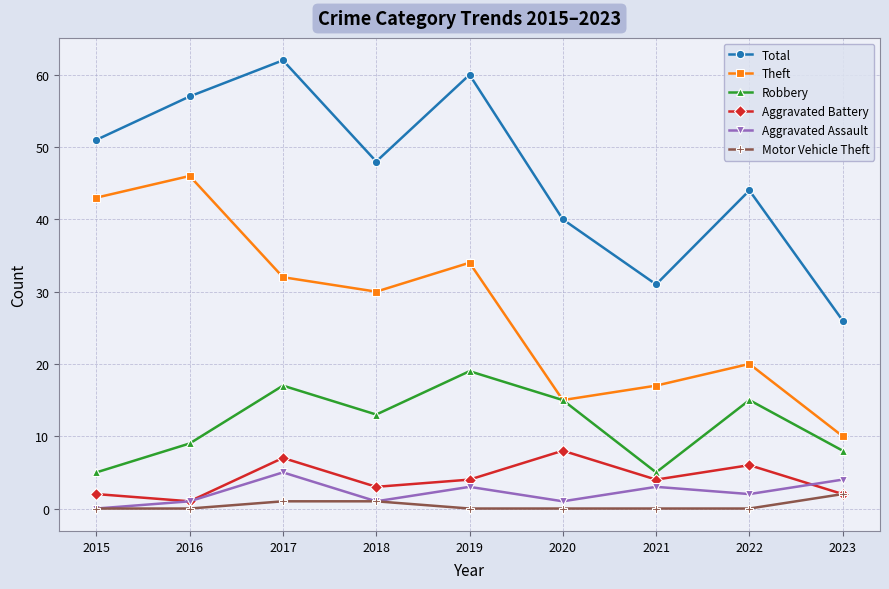

True or false: Aggravated Assault and Robbery cross at least once.

False